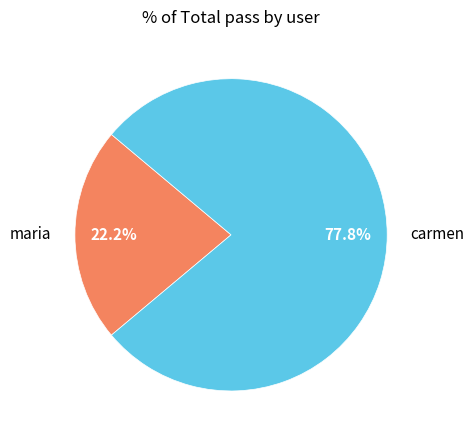

To the nearest percent, what is the difference between the carmen and maria slice percentages?

56%